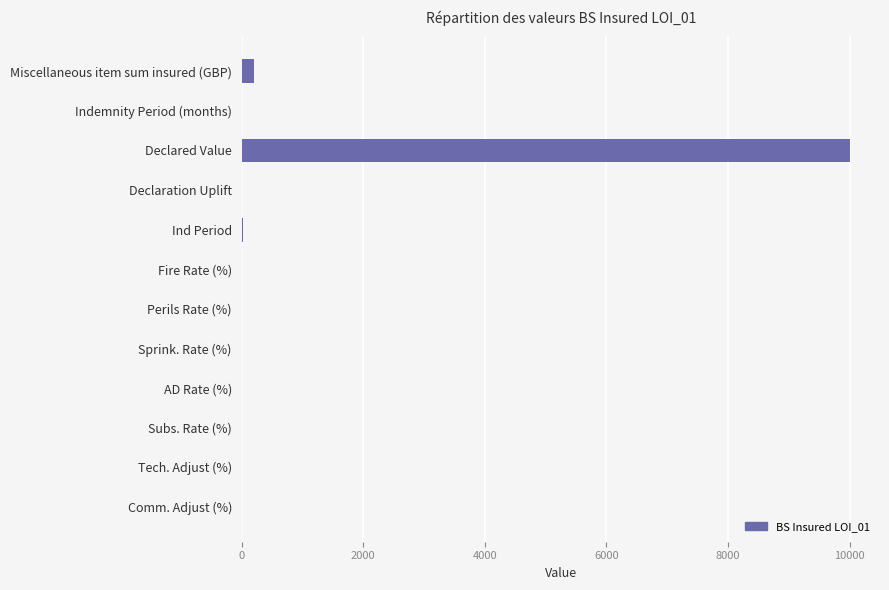

Which label corresponds to the largest value in the chart?

Declared Value